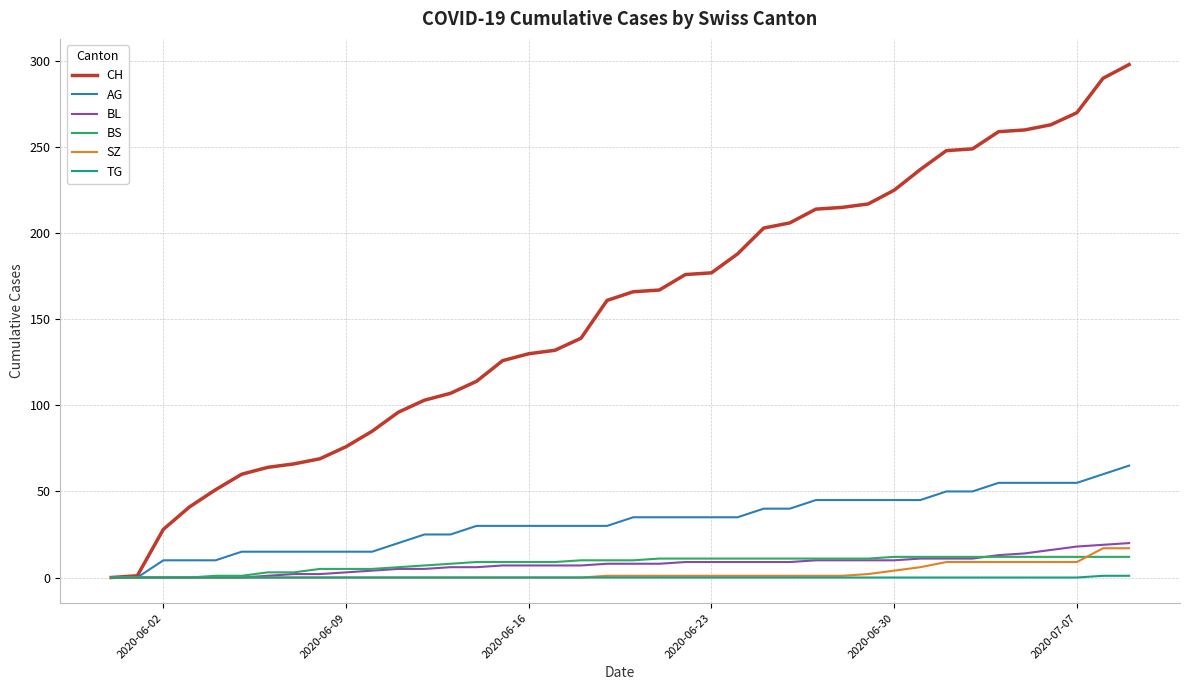

Which series has the widest spread of values?

CH